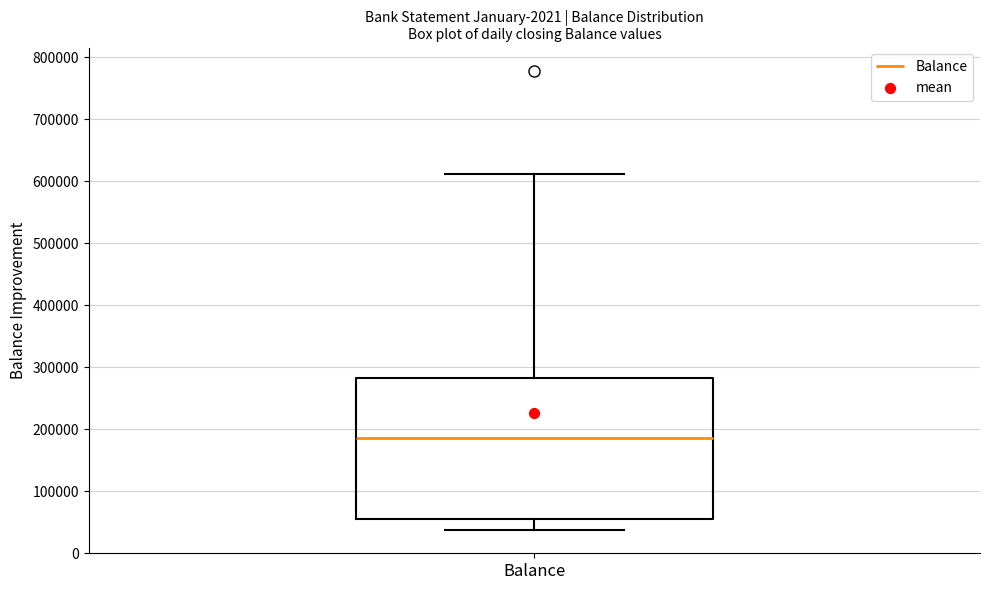

Where is the upper edge of the box for Balance on the y-axis? The values are not printed on the chart, so give them approximately, as read against the axis.

280000